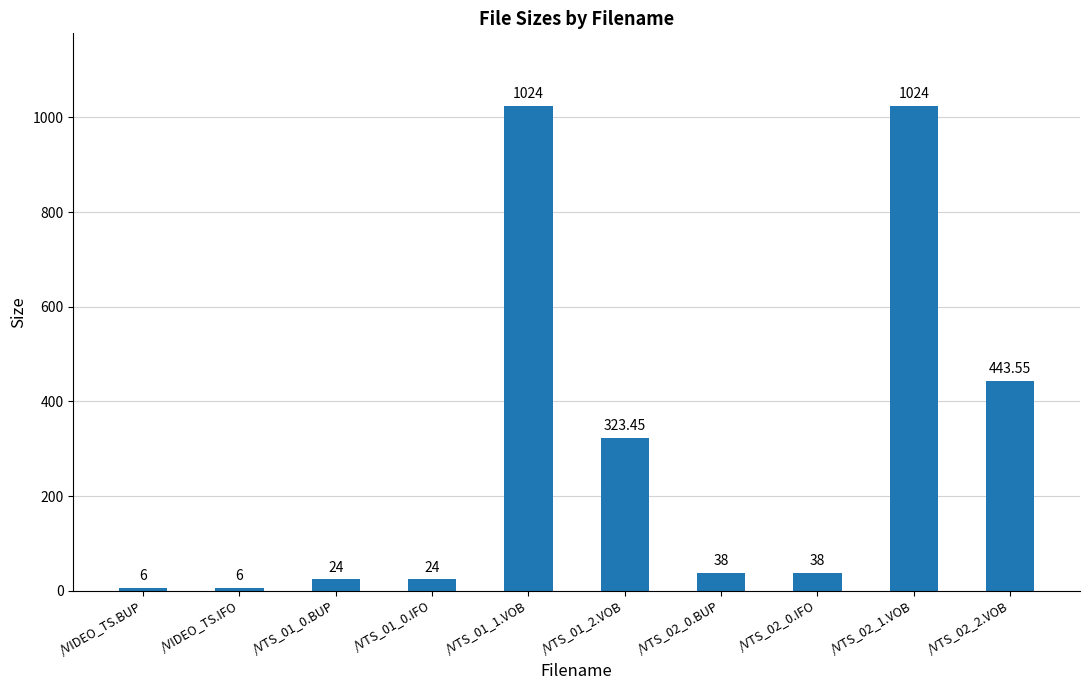

Between /VTS_01_0.BUP and /VTS_02_0.IFO, which is larger?

/VTS_02_0.IFO